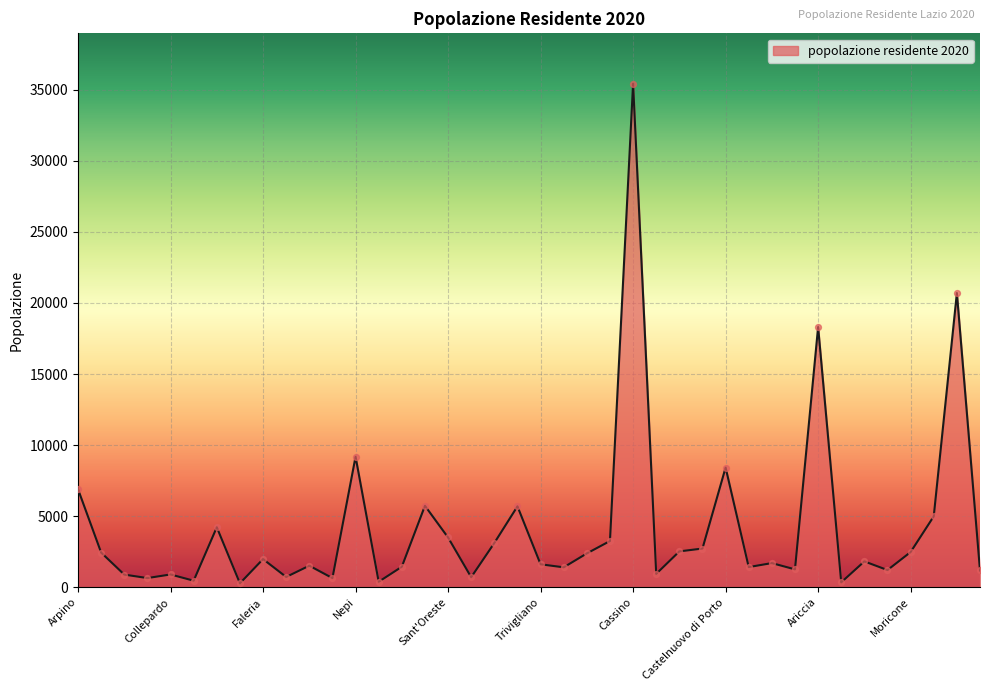

What is the difference between the maximum and minimum values?

35136